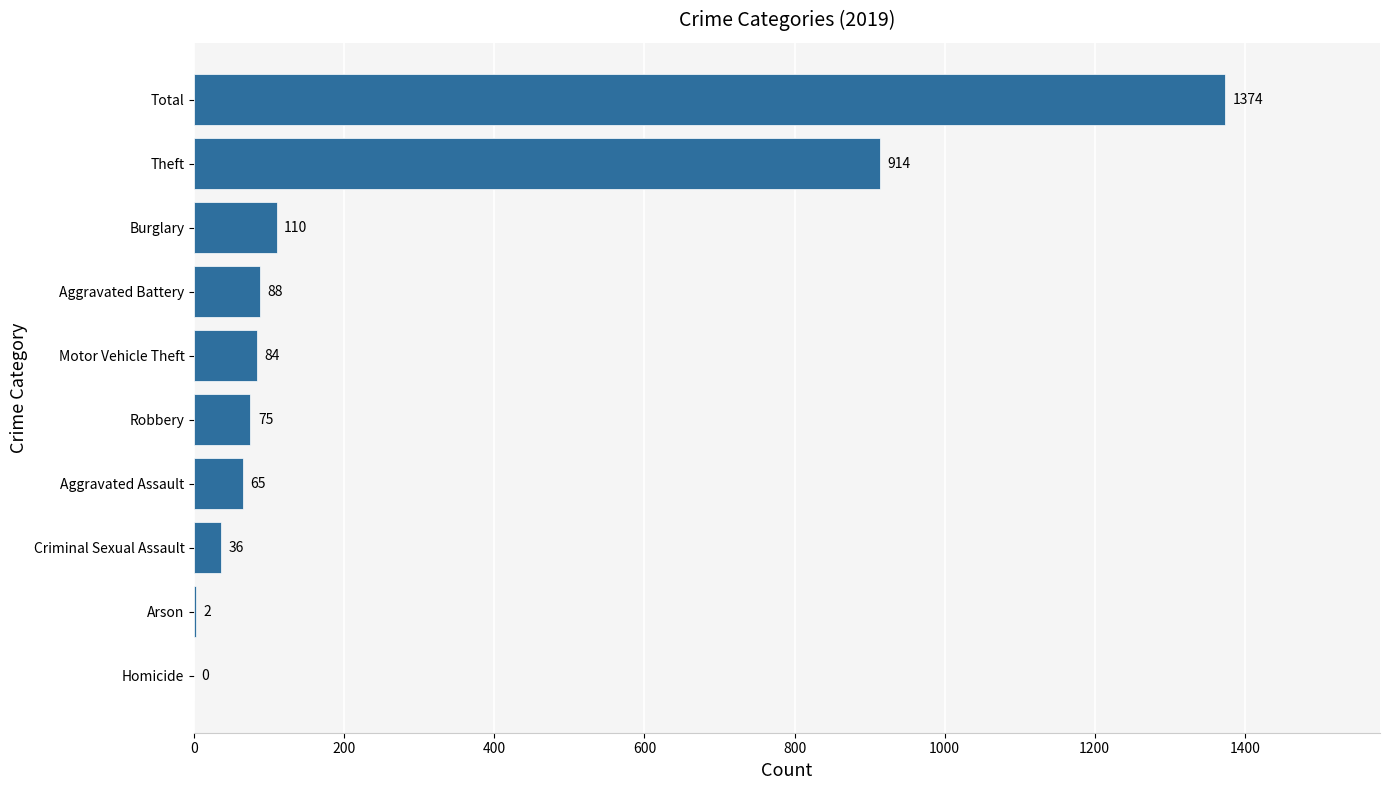

The value at Theft is 1582. True or false?

False